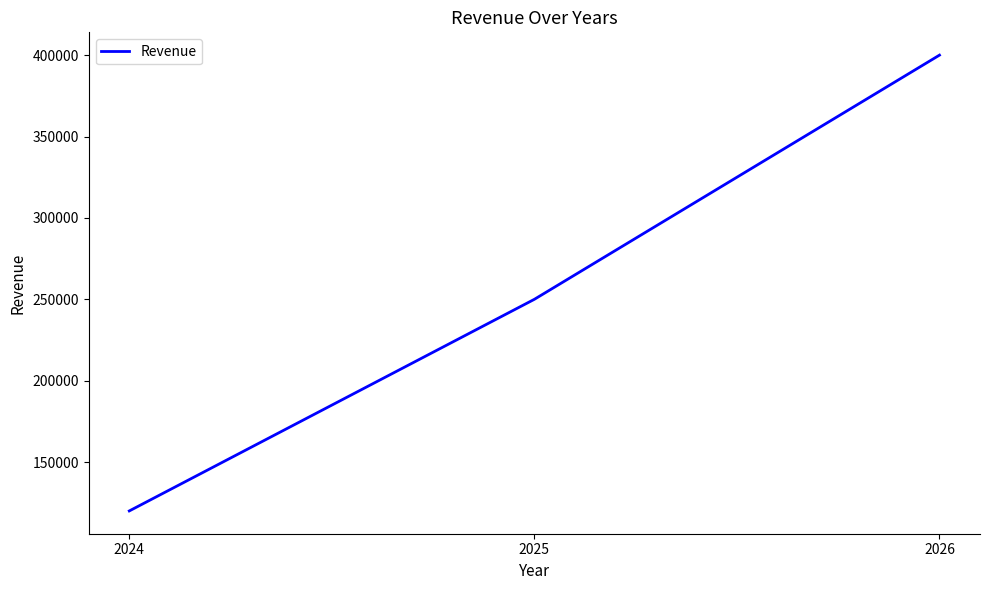

How many categories are shown in the chart?

3